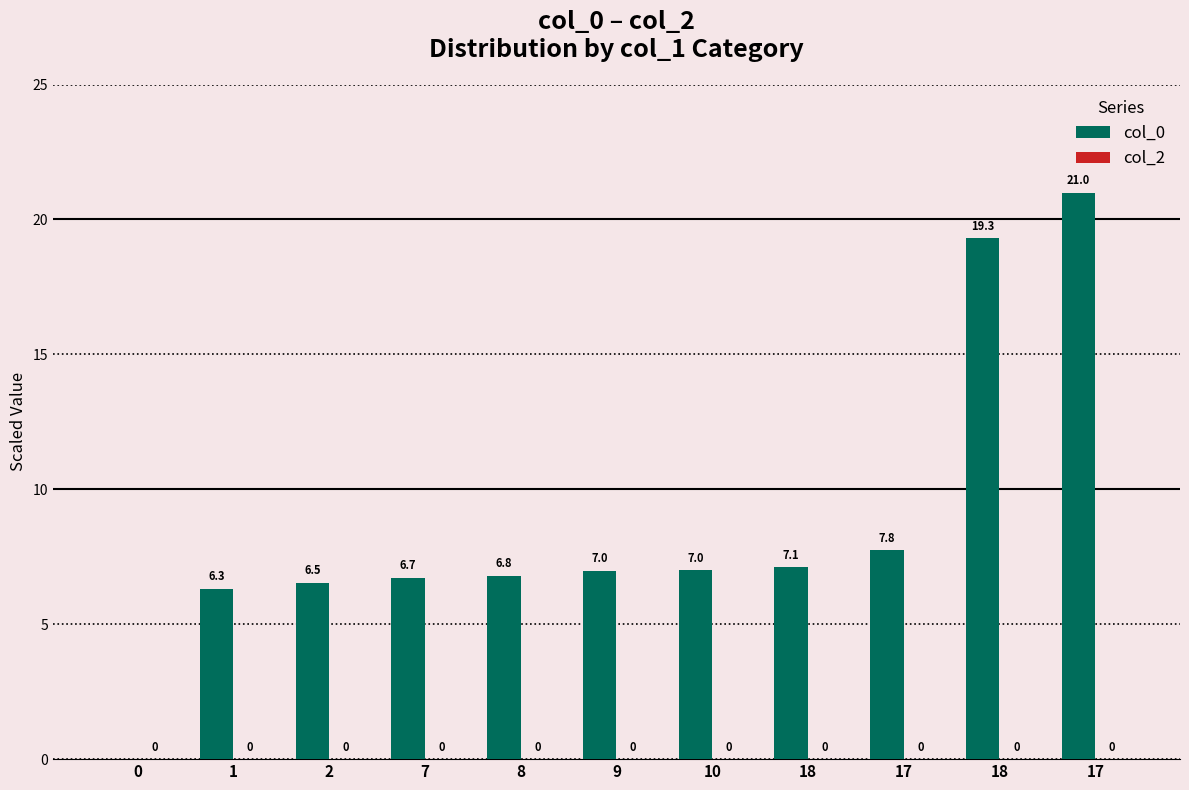

Are the bars horizontal?

No